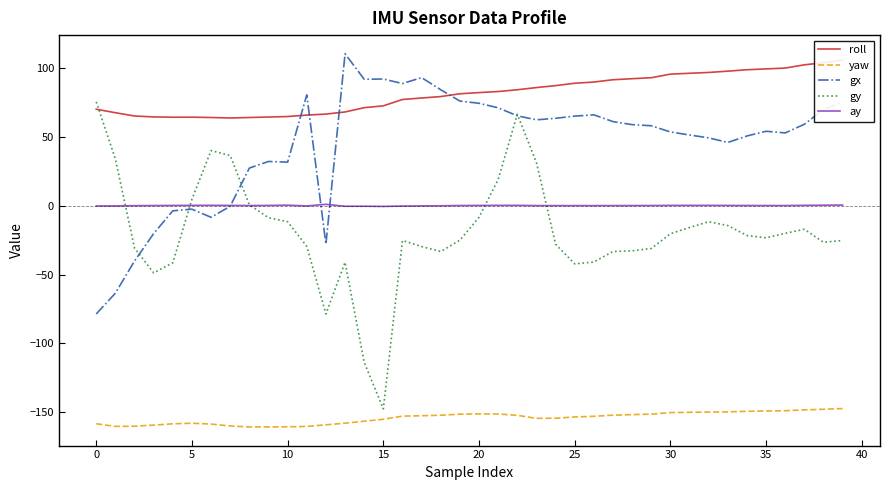

What is the highest value of the gx series?

110.1